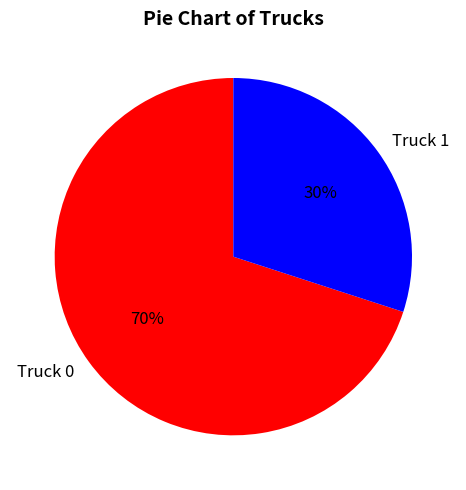

To the nearest percent, what percentage of the pie is Truck 0?

70%